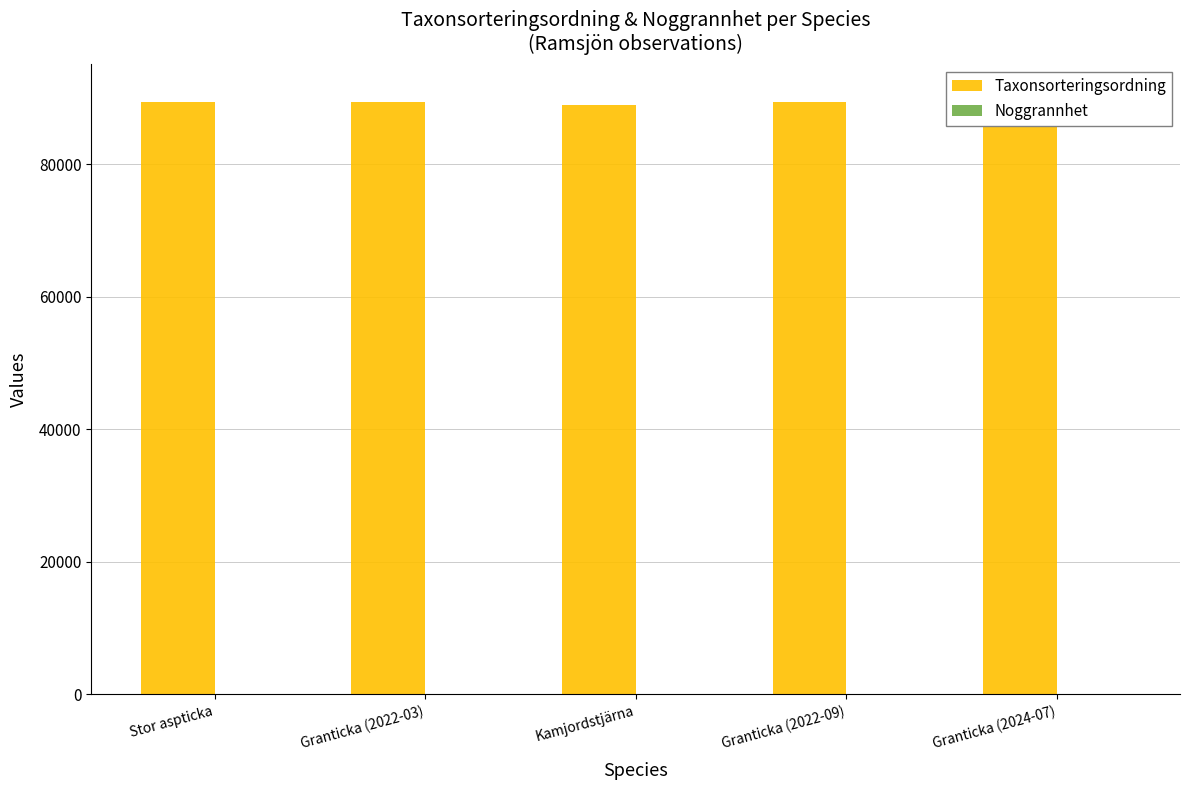

Is it true that Noggrannhet equals 34 at Stor aspticka?

False